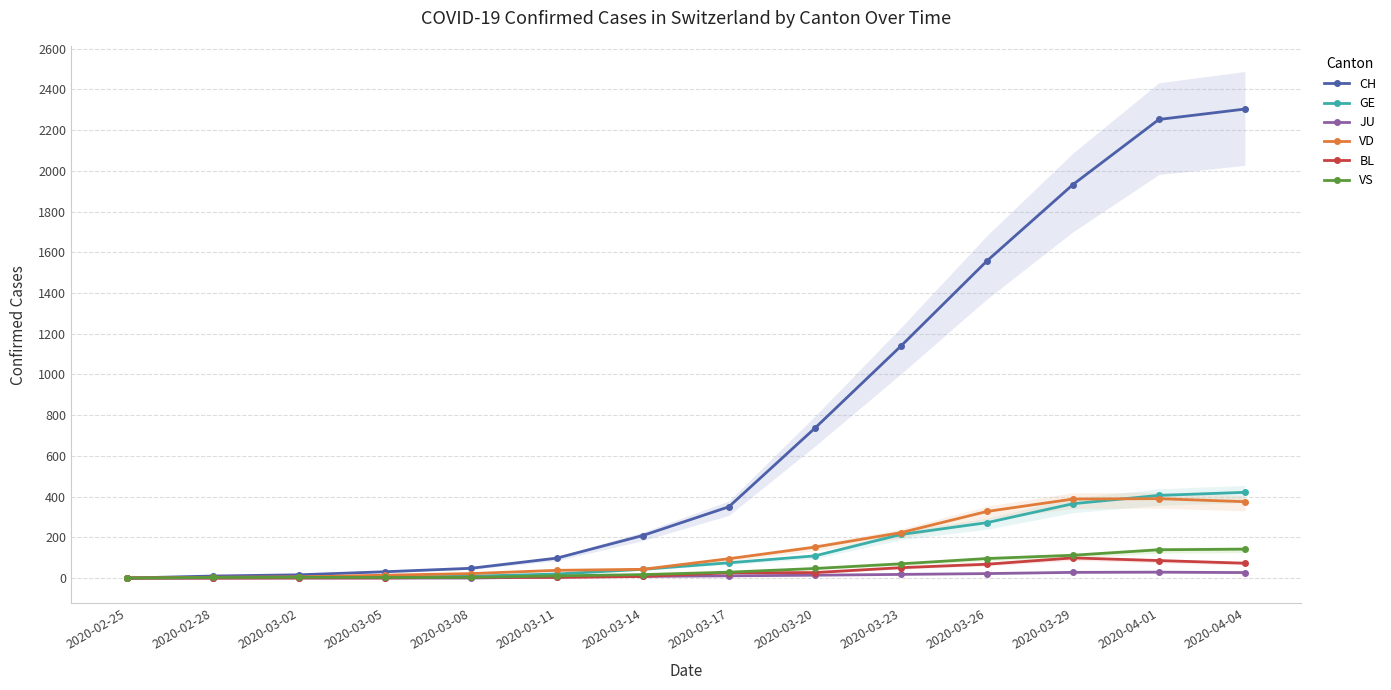

Which has a higher value, 2020-03-29 or 2020-03-20?

2020-03-29